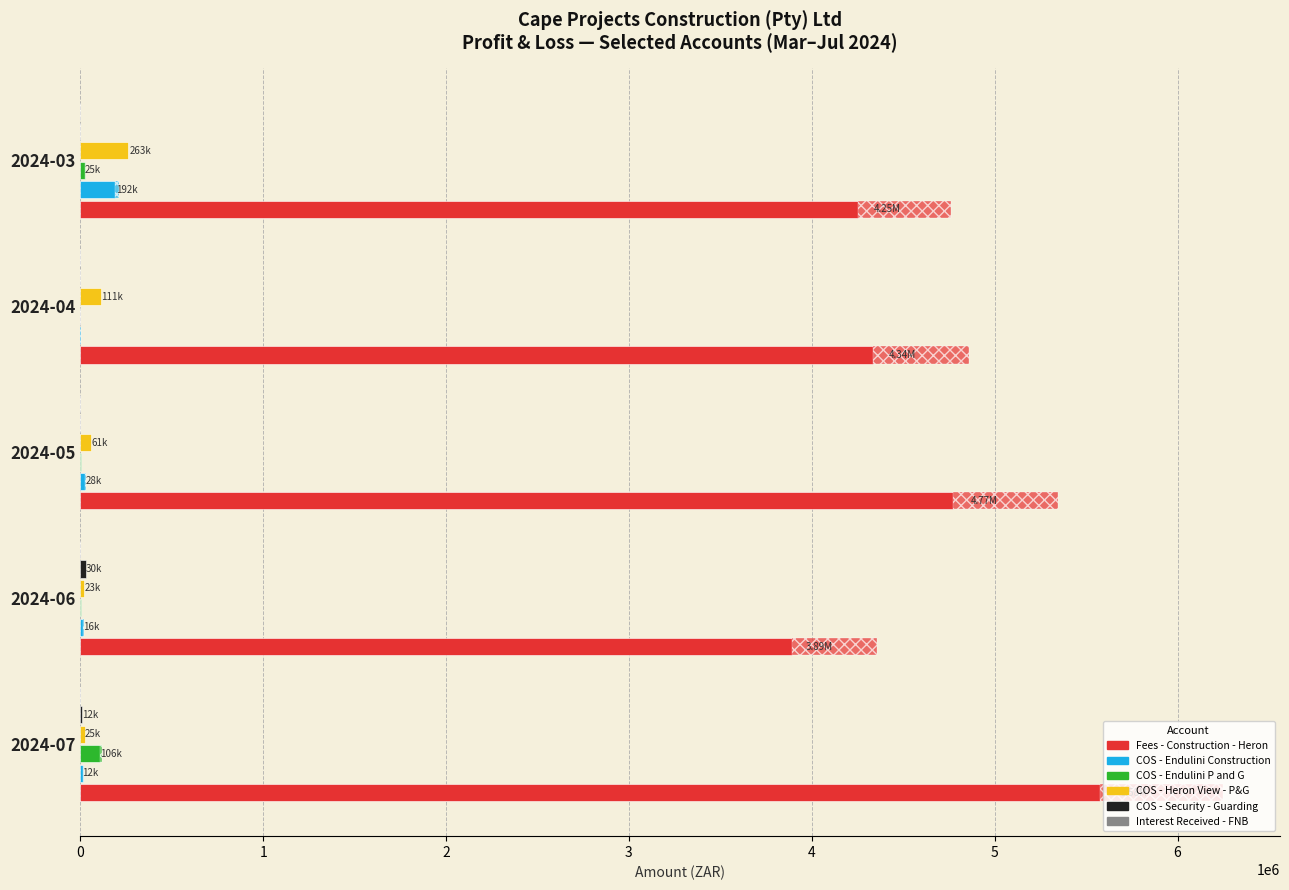

At 2024-04, list the series in order from largest to smallest.

Fees - Construction - Heron, COS - Heron View - P&G, COS - Endulini Construction, COS - Endulini P and G, Interest Received - FNB, COS - Security - Guarding